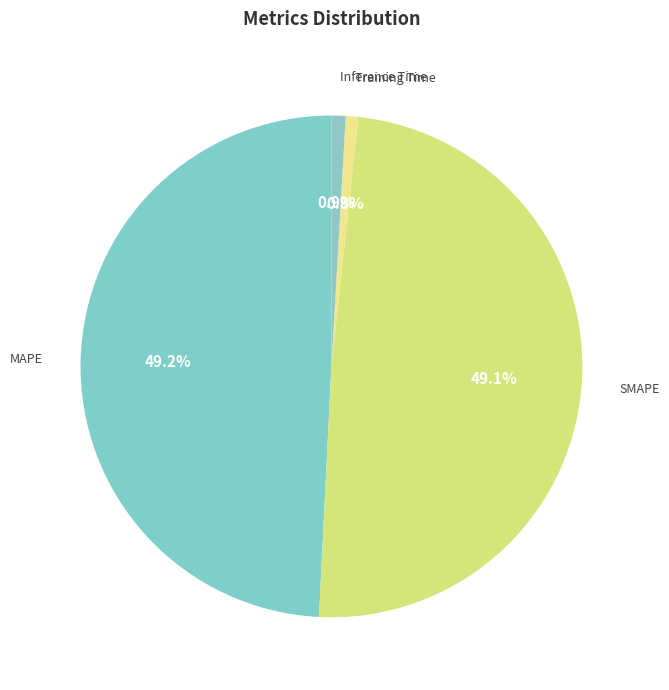

How many slices are in this pie chart?

4